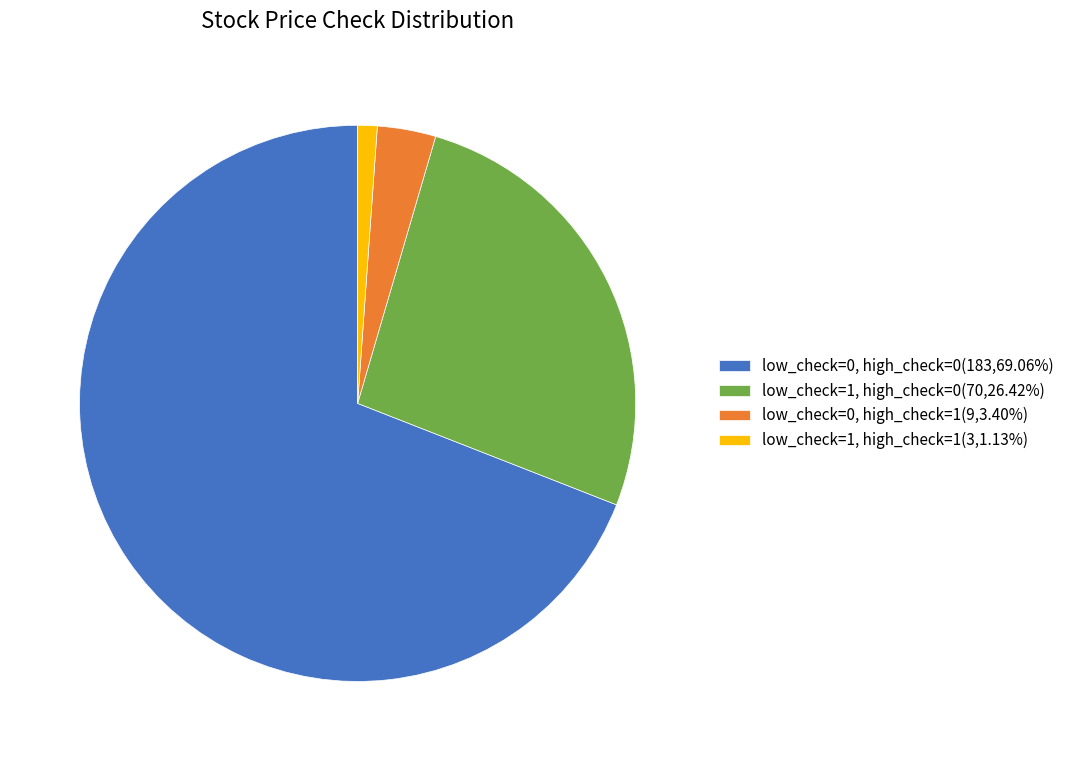

Rank the categories by value from highest to lowest.

low_check=0, high_check=0, low_check=1, high_check=0, low_check=0, high_check=1, low_check=1, high_check=1